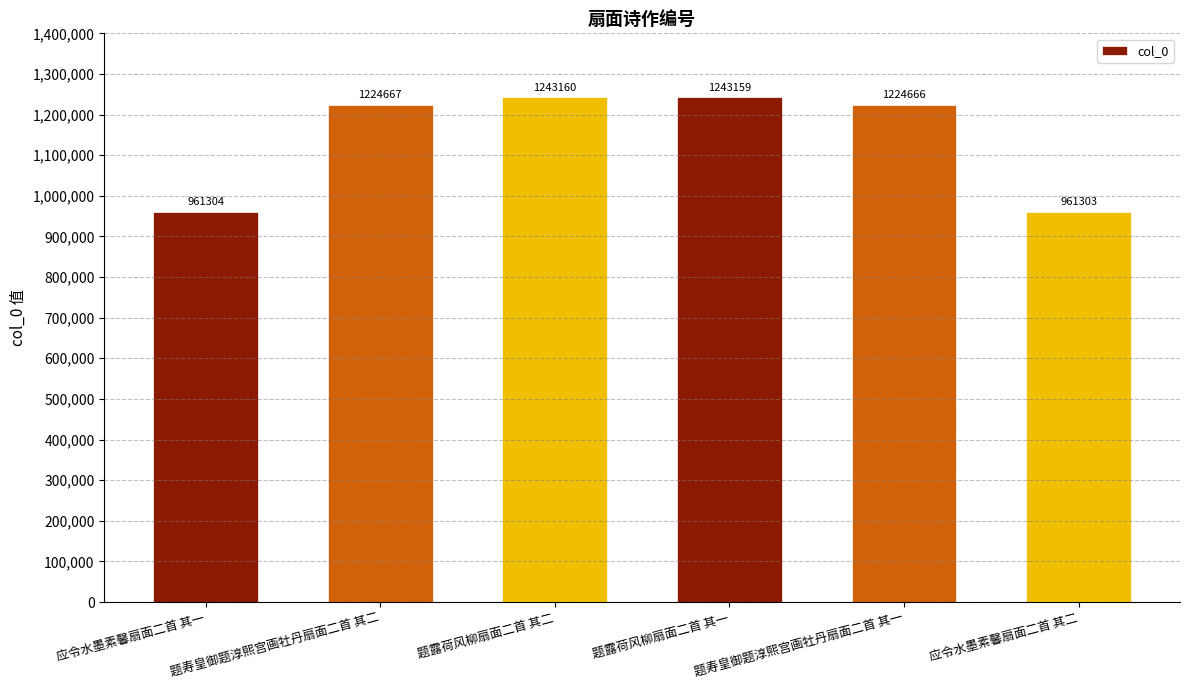

Which has a higher value, 题露荷风柳扇面二首 其二 or 题露荷风柳扇面二首 其一?

题露荷风柳扇面二首 其二